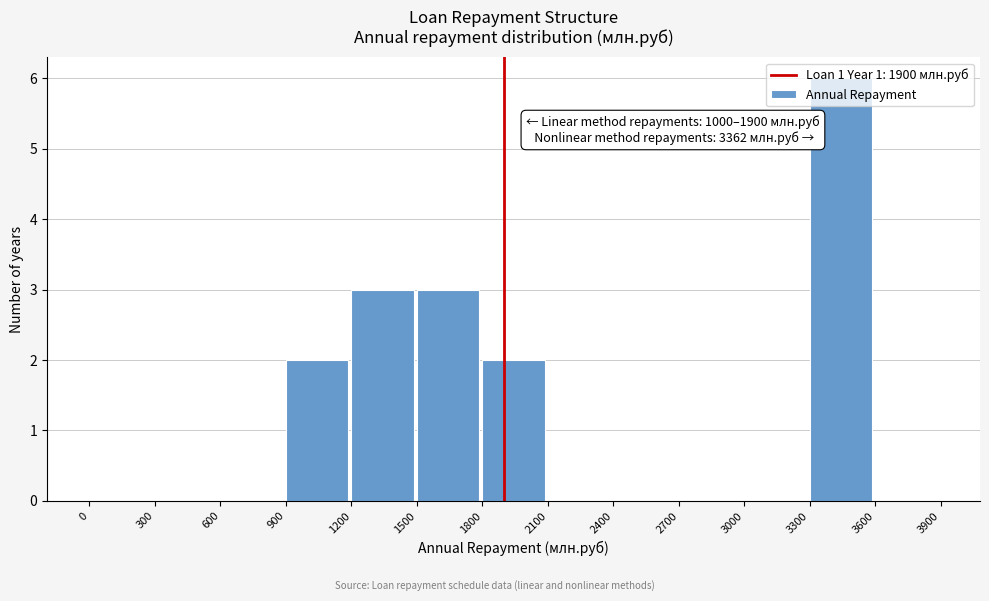

Over which range of the x-axis is the bar tallest?

3300 to 3600